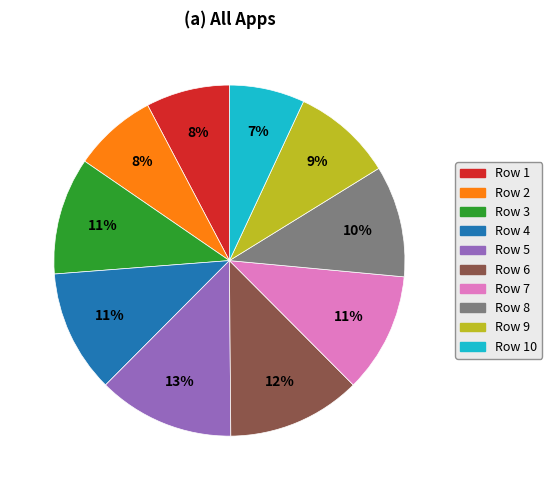

To the nearest percent, what is the average slice percentage?

10%